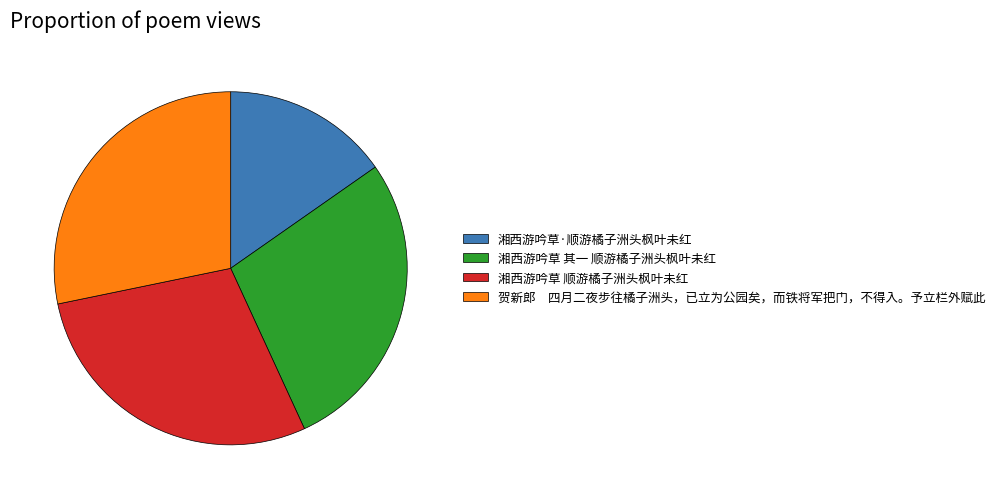

Do 湘西游吟草 其一 顺游橘子洲头枫叶未红 and 湘西游吟草·顺游橘子洲头枫叶未红 together represent more than half of the pie?

No